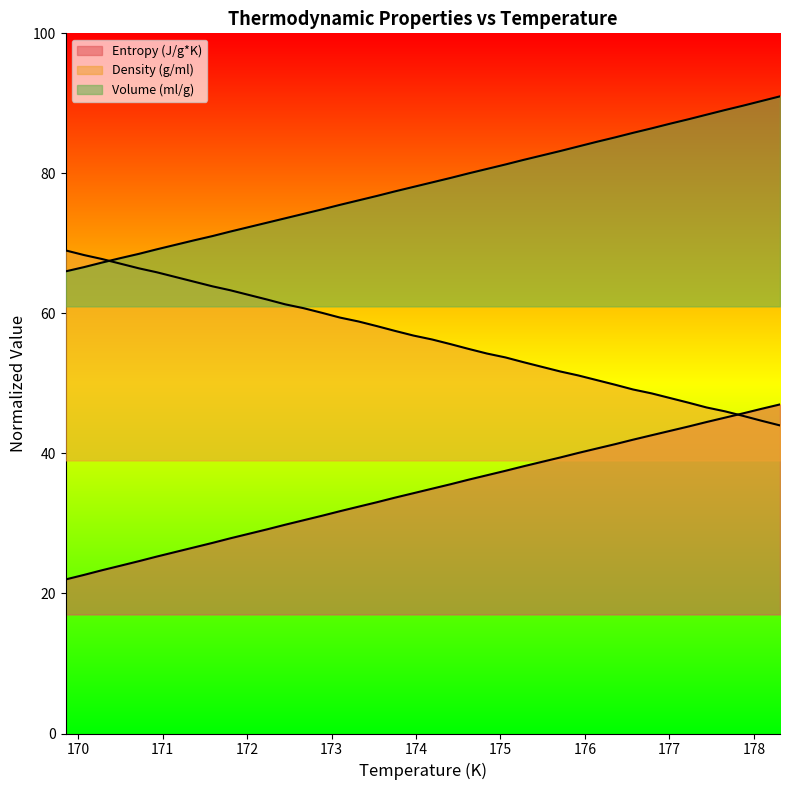

Which category has the highest value across all series?

178.31